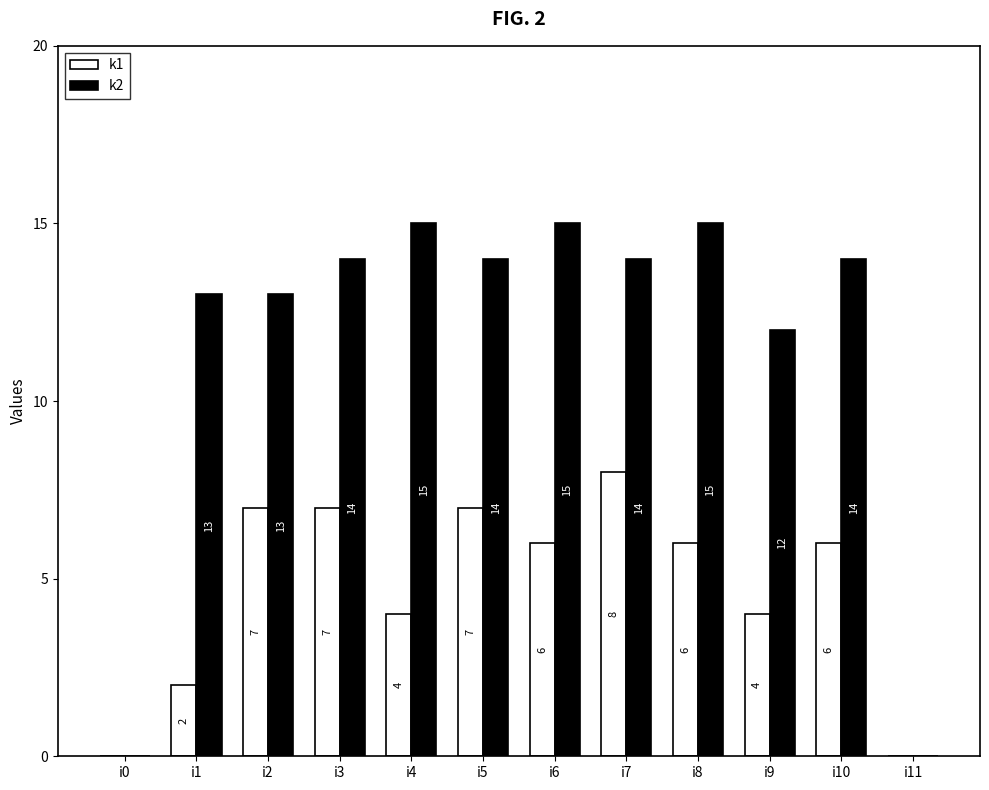

What is the approximate value of k1 at i5?

7